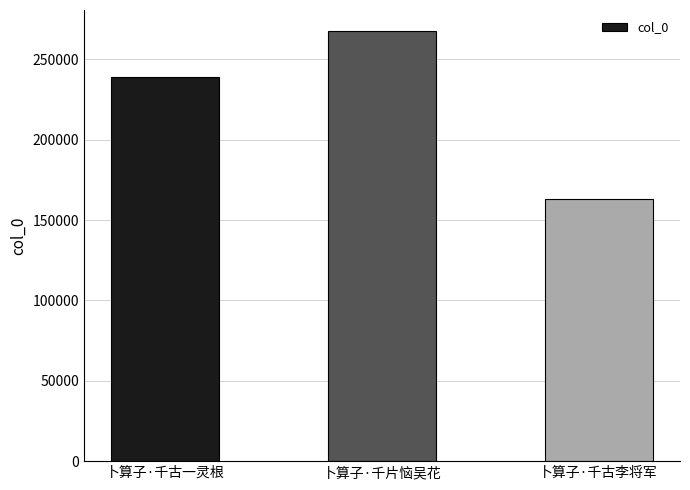

What is the difference between the second highest and minimum values?

76128